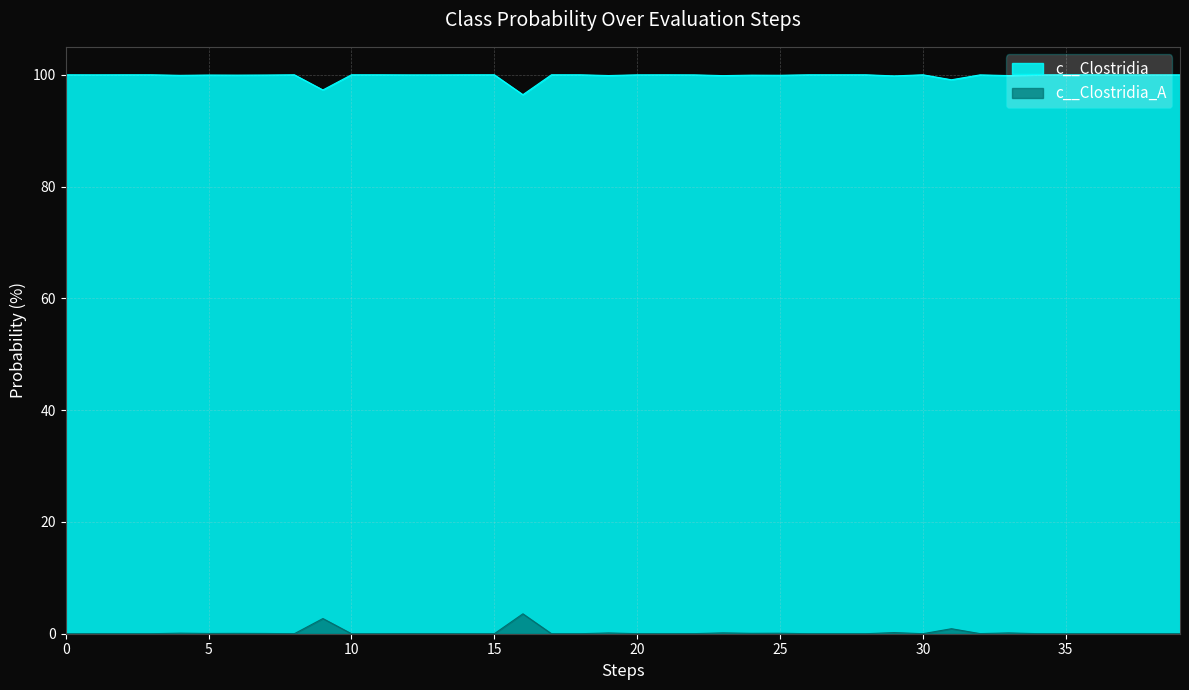

At which category does c__Clostridia_A reach its first local valley?

1